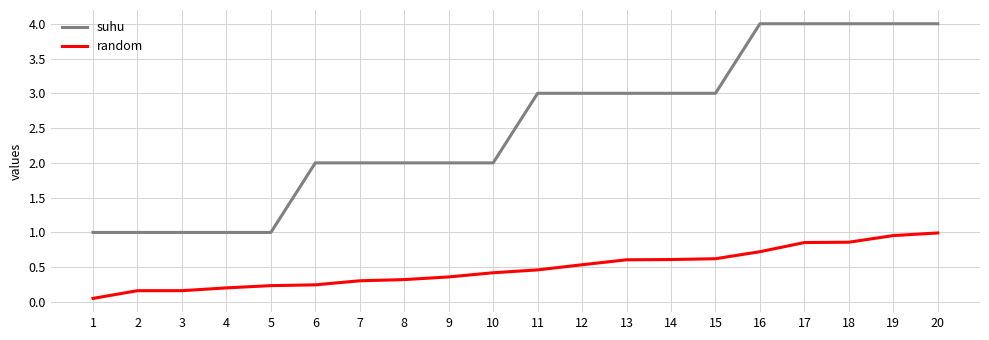

Which series has the largest total across all categories?

suhu